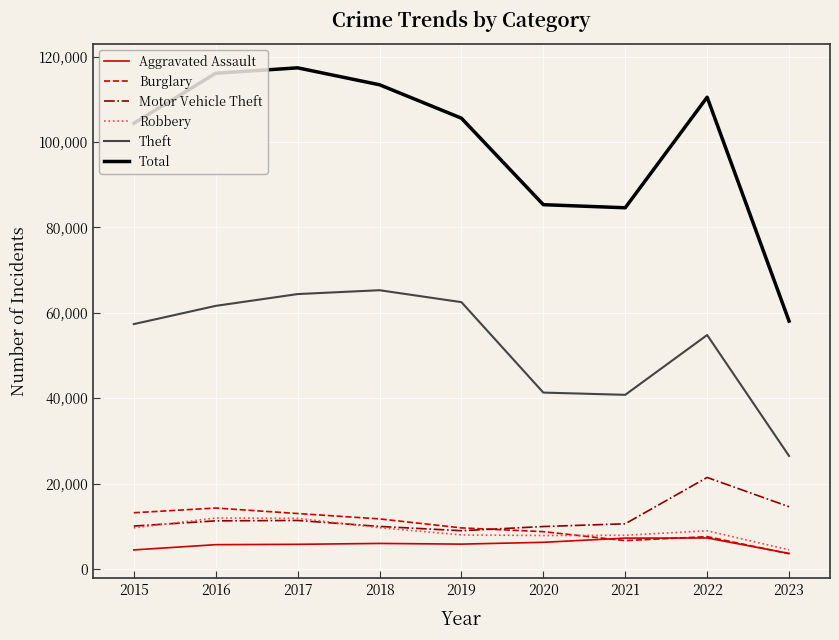

Is the value of Robbery at 2016 greater than the value of Theft at 2021?

No